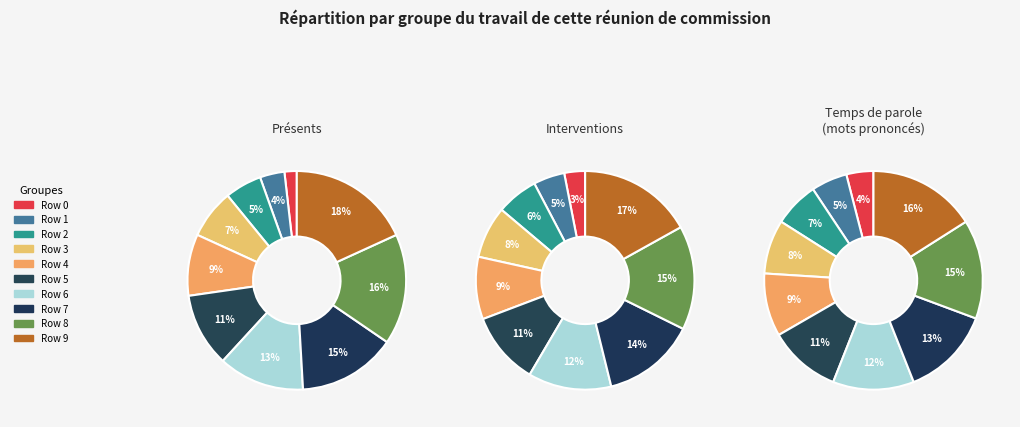

What is the largest slice in the pie chart?

Row 9